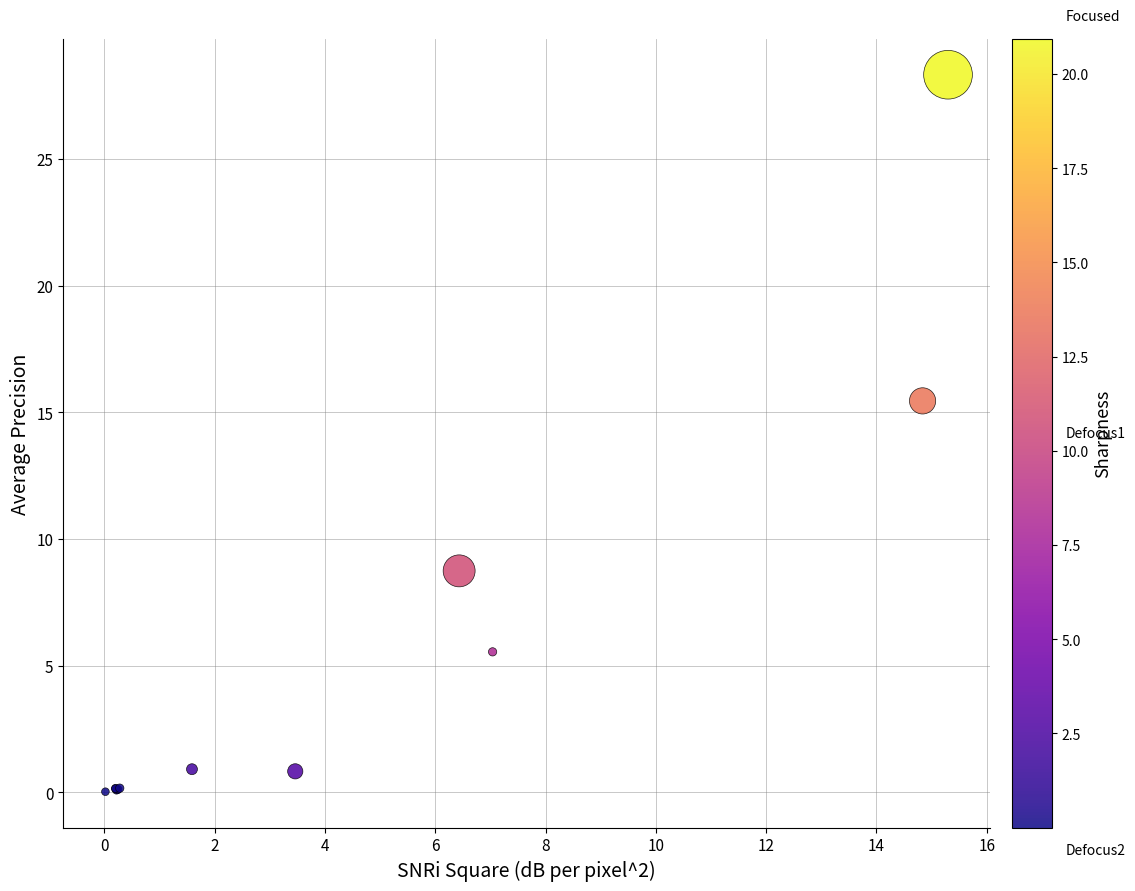

What Y value in the scatter plot is closest to 14?

15.5